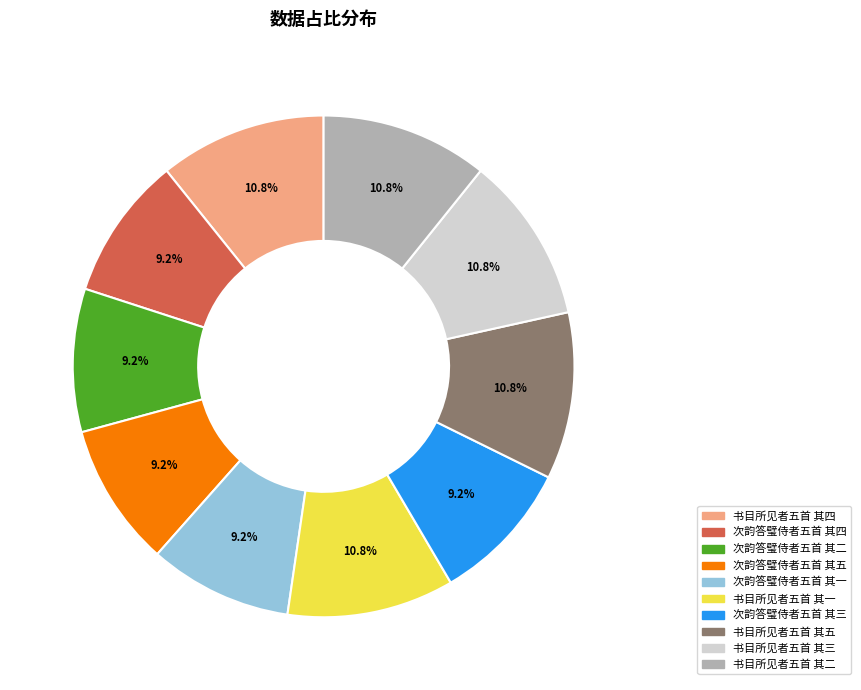

To the nearest percent, what portion does 次韵答璧侍者五首 其一 represent?

9%